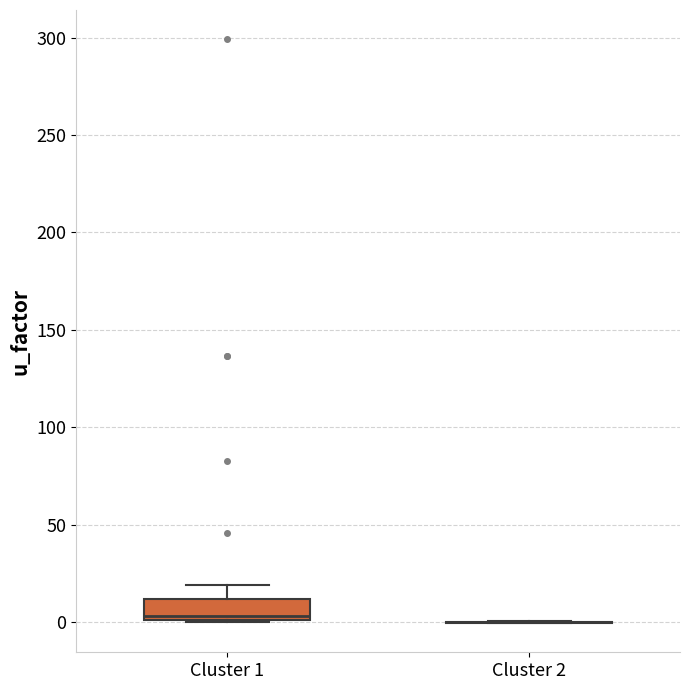

Reading left to right, transcribe this box plot: for each box, give where its median line is, the range the box spans, and where its two whiskers end, as read against the y-axis. The values are not printed on the chart, so give them approximately, as read against the axis.

Cluster 1: median 5, box 0 to 10, whiskers 0 to 20
Cluster 2: box collapsed to a line at 0, whiskers 0 to 0